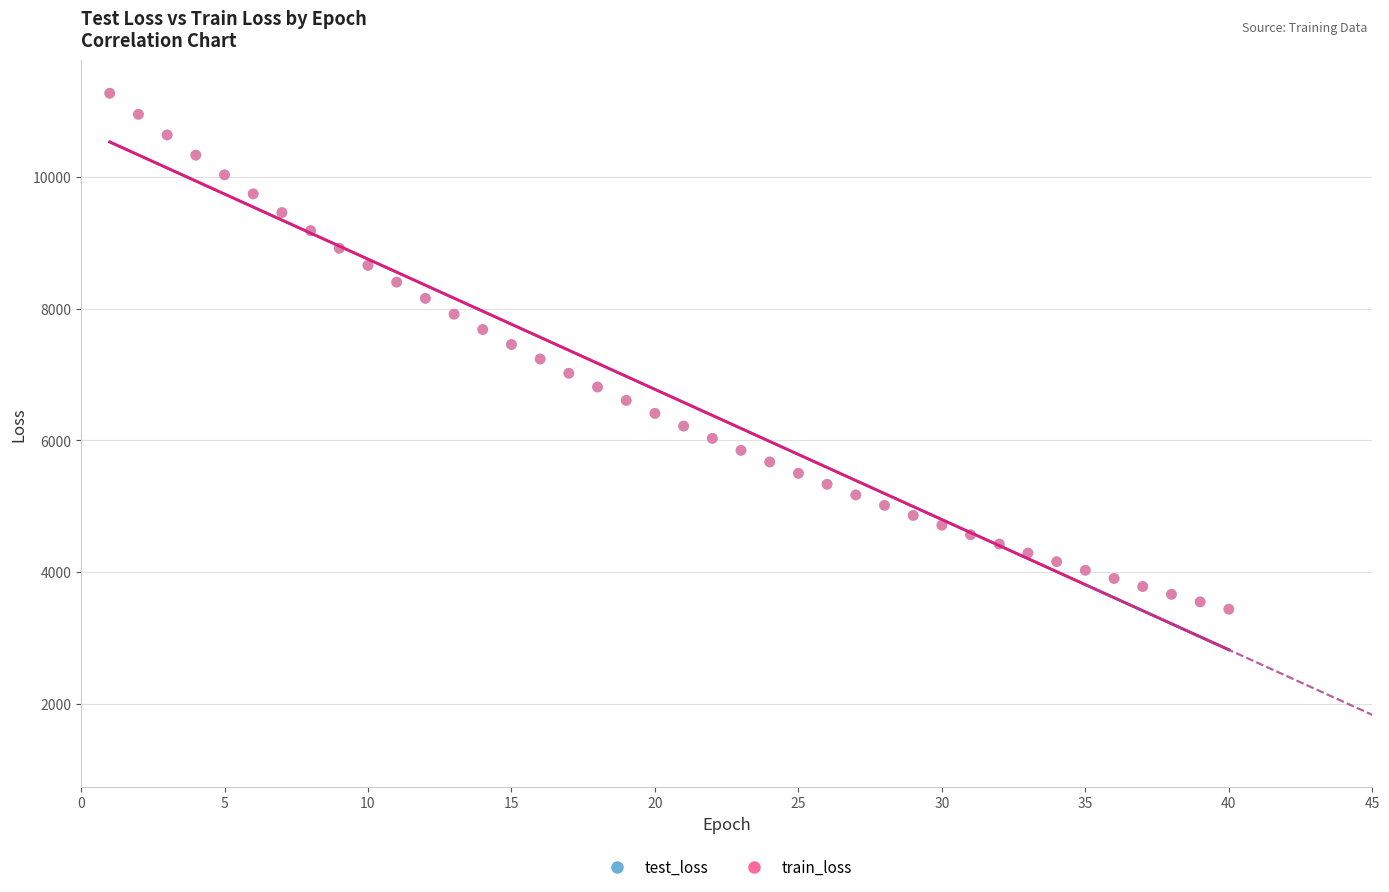

Which series has the largest Y range (max minus min)?

test_loss